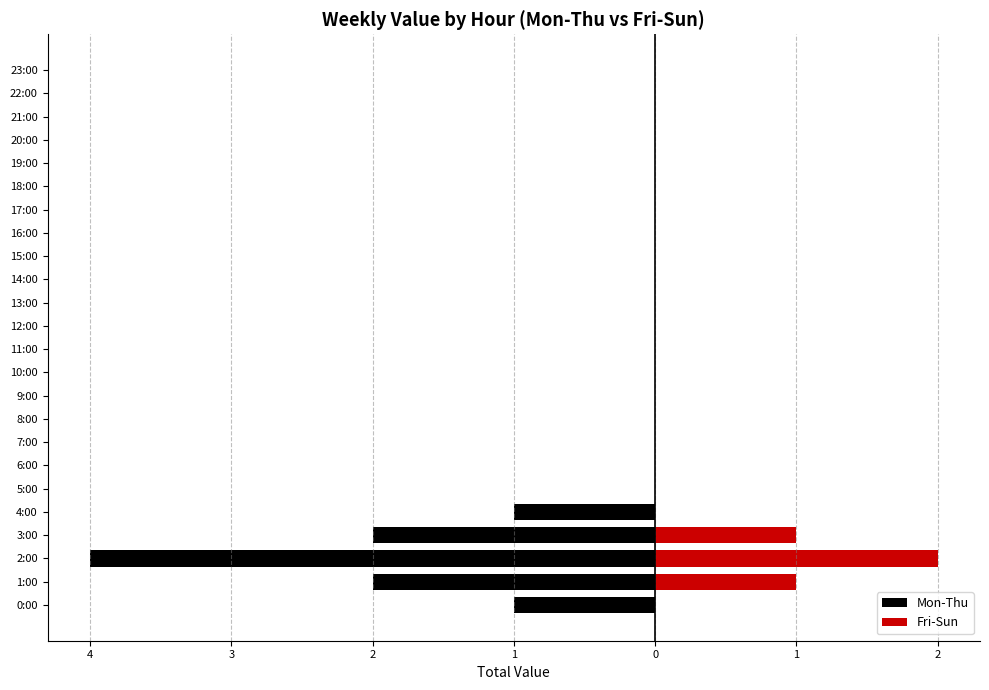

How many data points in Fri-Sun are above 0?

3